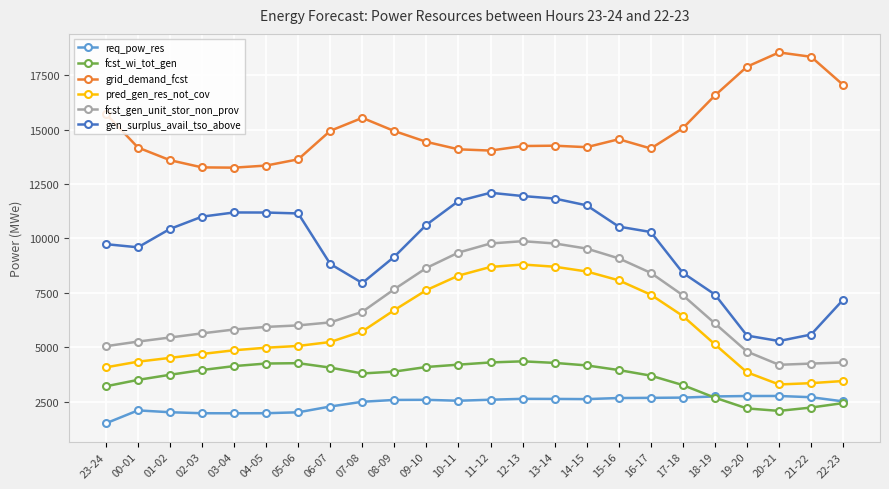

Does the chart display data point markers on the line(s)?

Yes